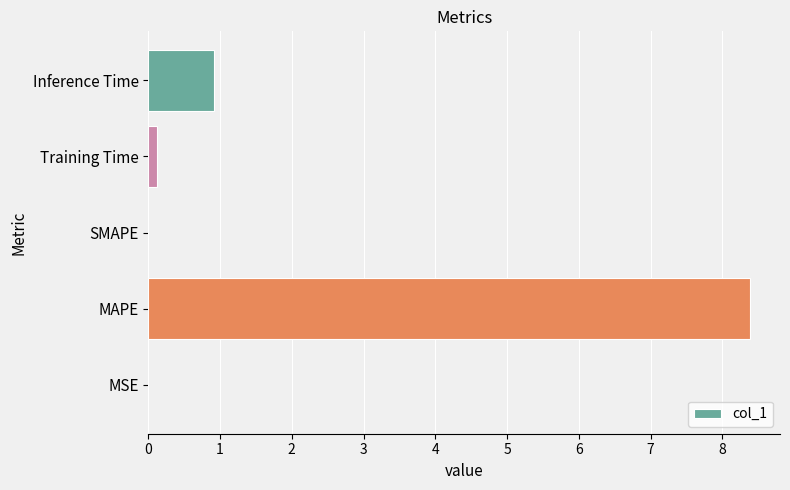

At which category does the chart reach its peak across all series?

MAPE